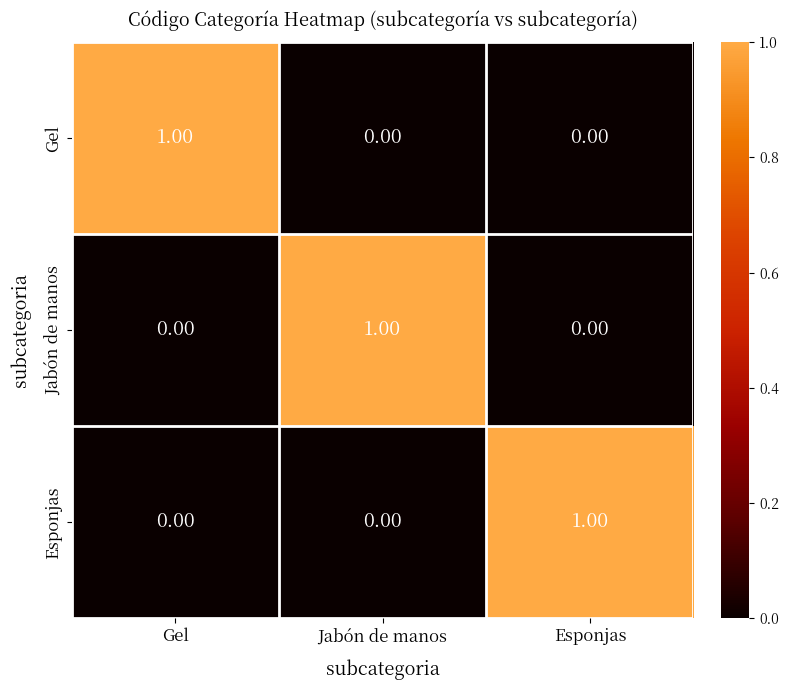

Is the value of Jabón de manos at Jabón de manos greater than the value of Esponjas at Gel?

Yes